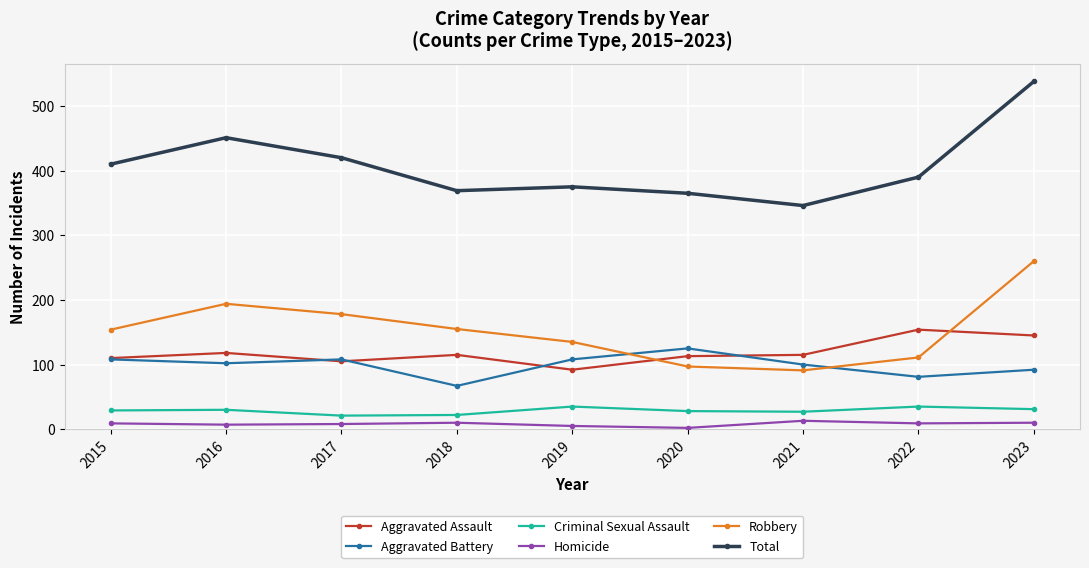

True or false: Criminal Sexual Assault and Homicide cross at least once.

False